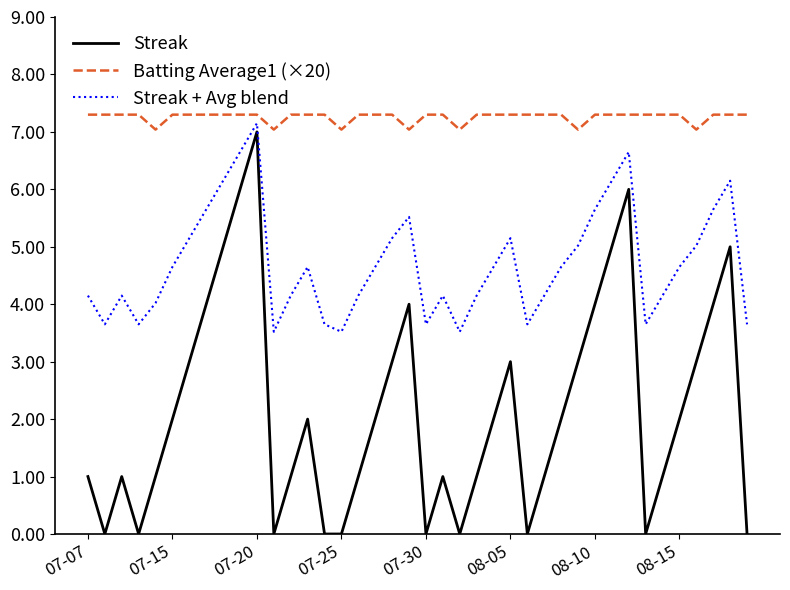

What is the difference between the maximum and minimum values in the Batting Average1 (×20) series?

0.3